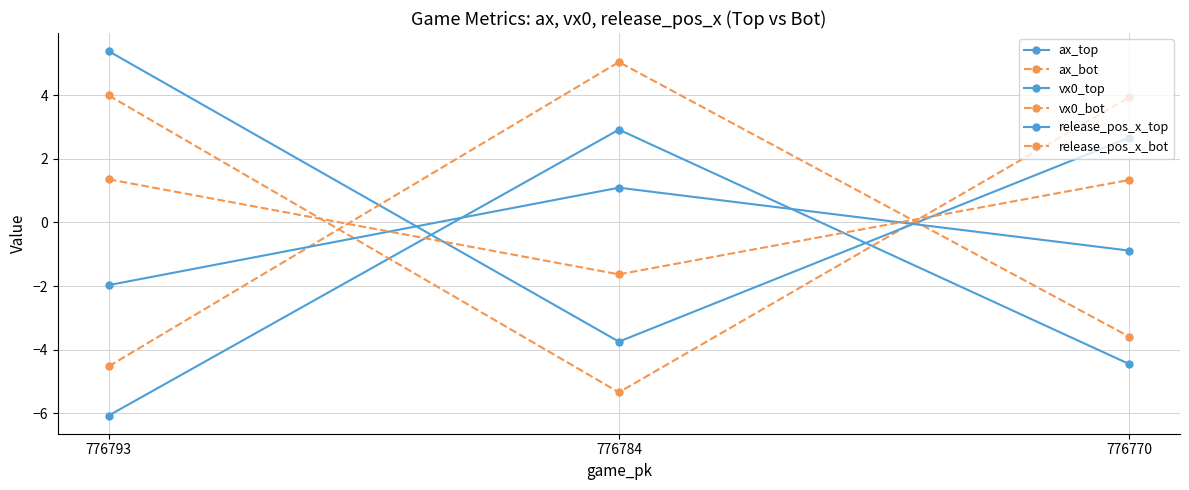

Reading left to right, list all the values displayed in this chart.

ax_top: -6.1	2.9	-4.5
ax_bot: 4.0	-5.3	3.9
vx0_top: 5.4	-3.8	2.7
vx0_bot: -4.5	5.0	-3.6
release_pos_x_top: -2.0	1.1	-0.9
release_pos_x_bot: 1.4	-1.6	1.3